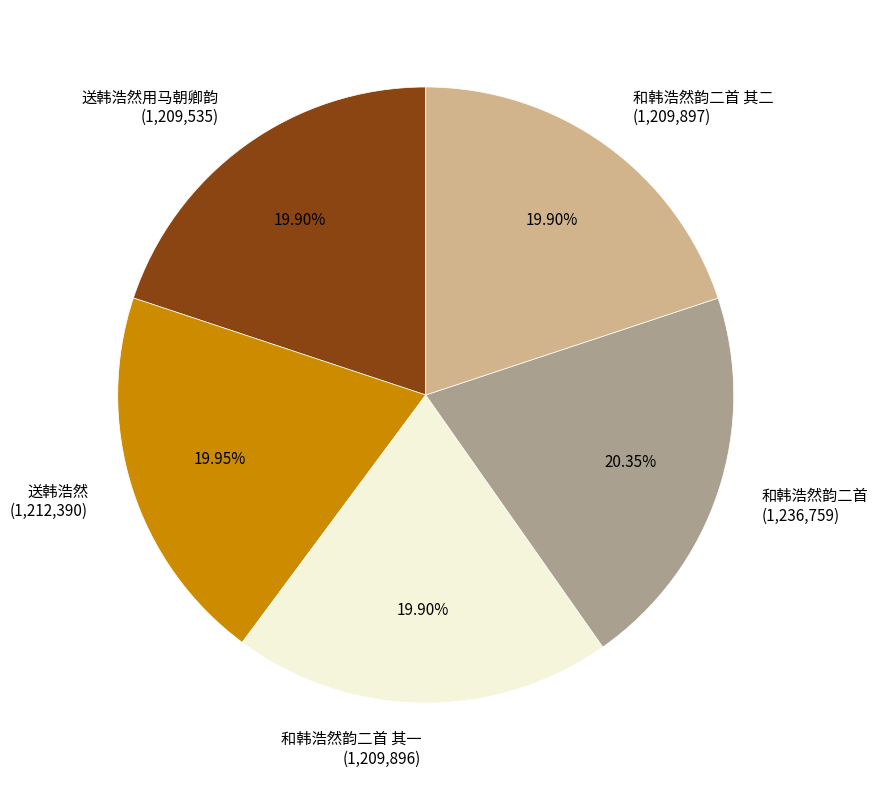

Is there a majority slice in this chart?

No